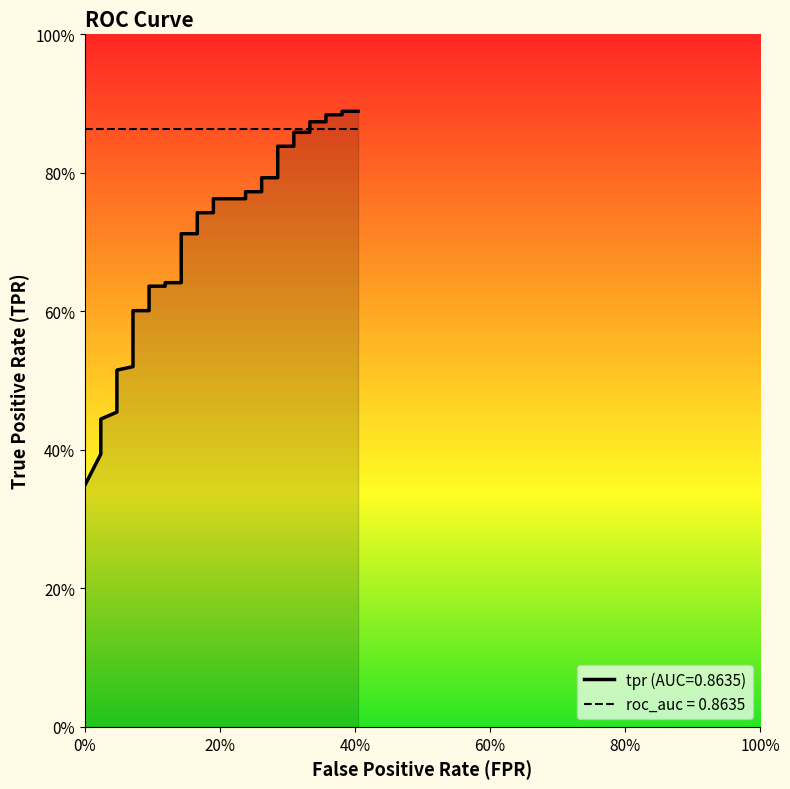

Does the chart display data point markers on the line(s)?

No